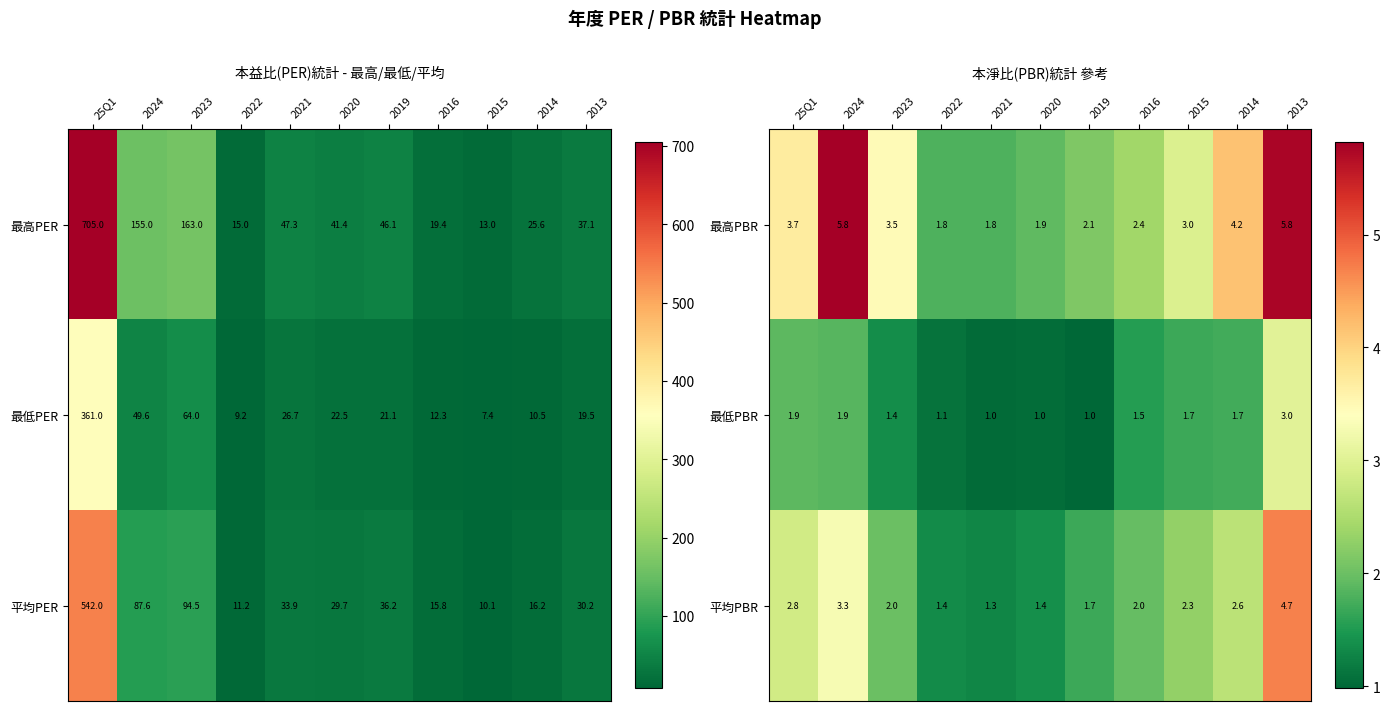

What is the maximum value for 平均PBR?

4.7